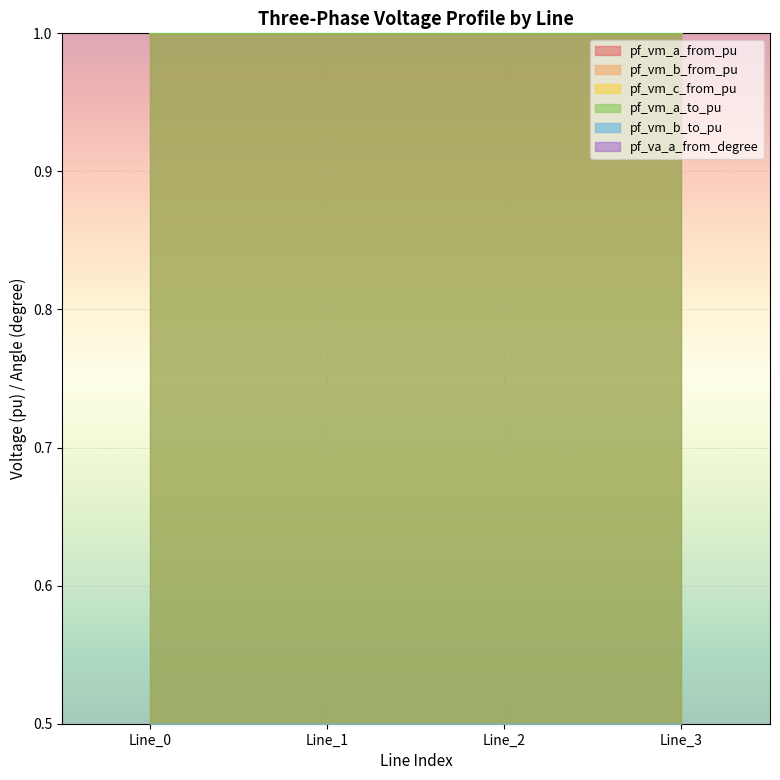

What is the value of the pf_vm_b_from_pu point at the 1st from the left?

0.5